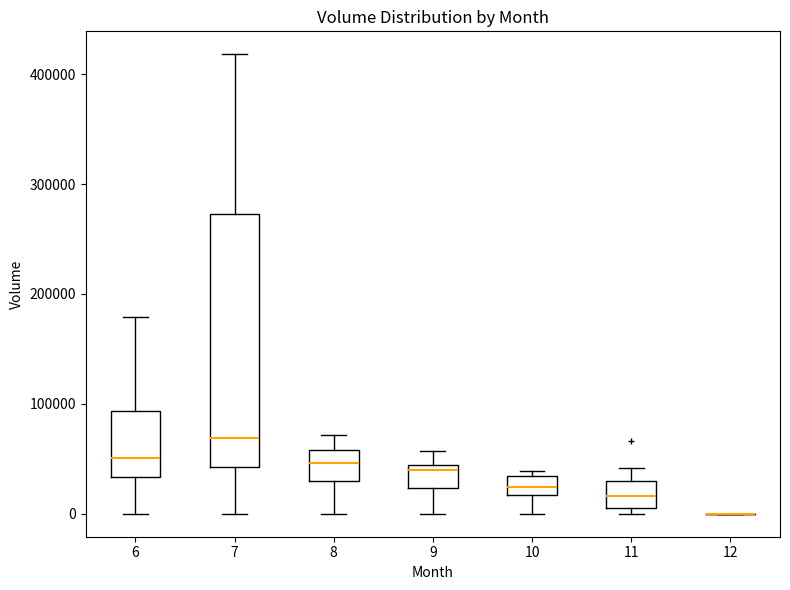

Which box is the tallest, from its lower edge to its upper edge?

7